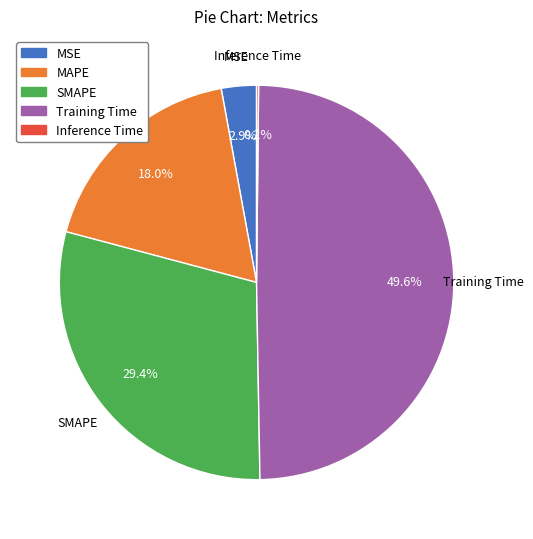

What is the total percentage of MSE and MAPE?

20.9%